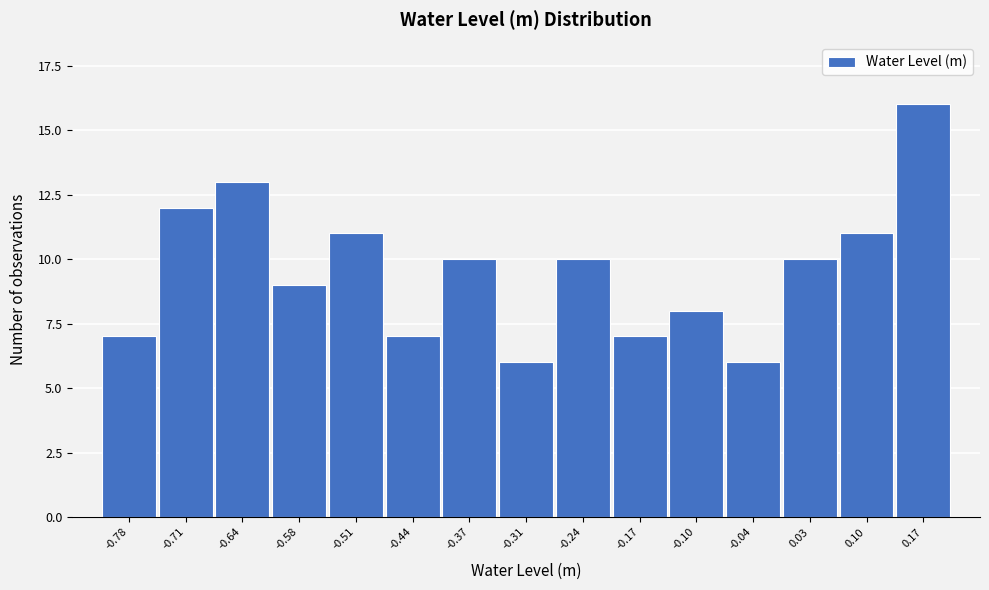

Reading left to right, list all the values displayed in this chart.

7	12	13	9	11	7	10	6	10	7	8	6	10	11	16